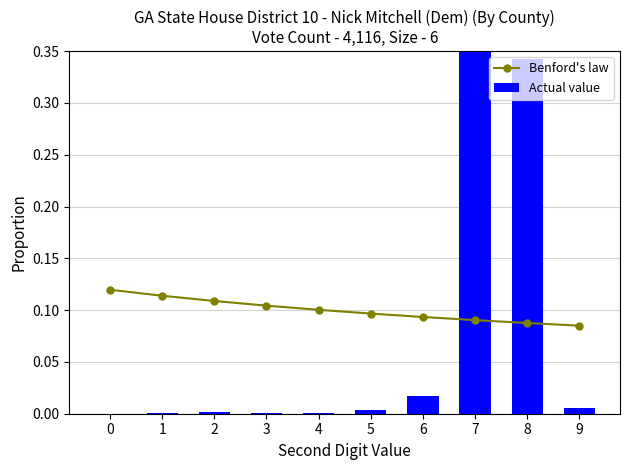

Rank the categories by Benford's law value from highest to lowest.

0, 1, 2, 3, 4, 5, 6, 7, 8, 9